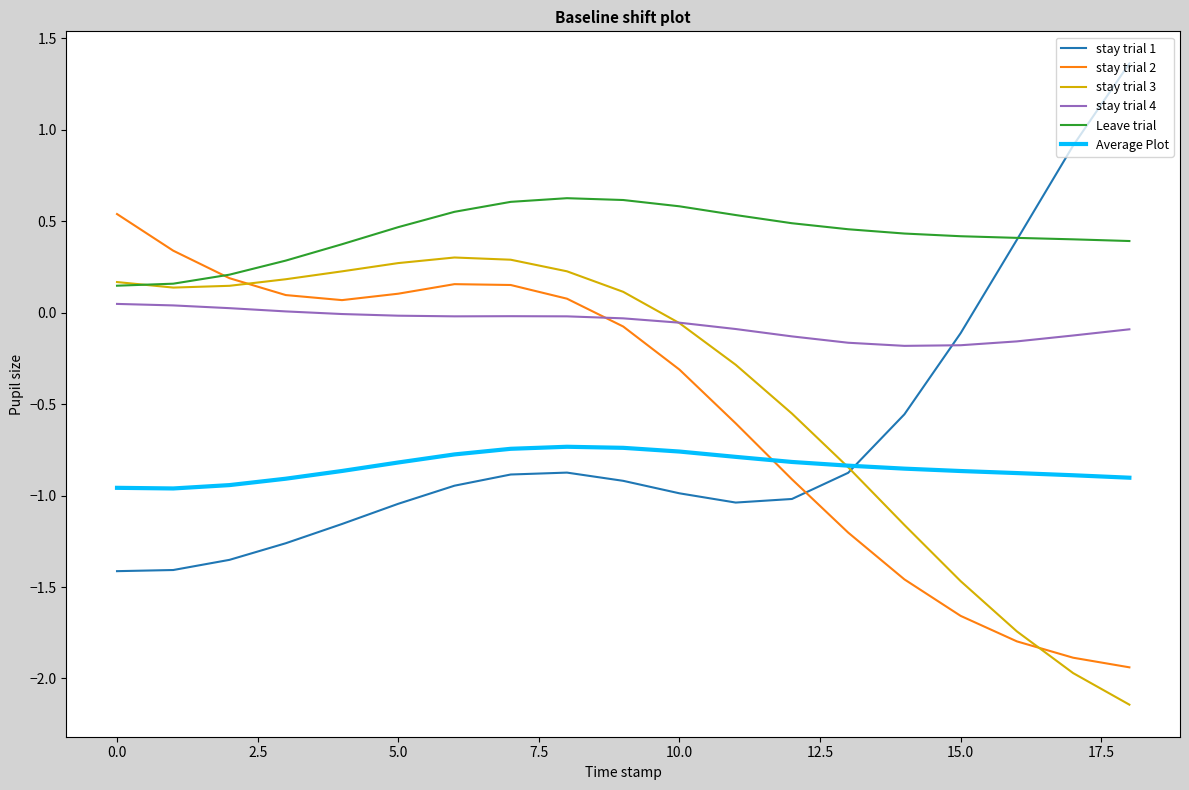

Which series has the largest total across all categories?

Leave trial